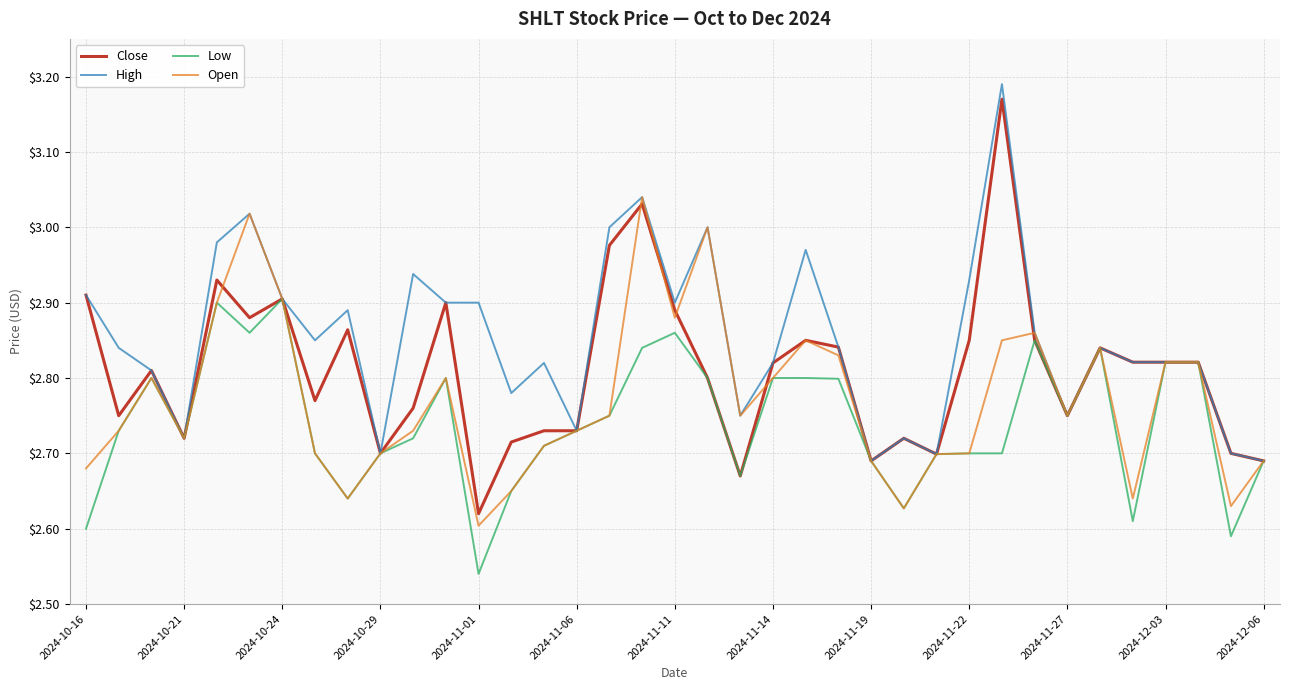

What are all the series names shown in the legend?

Close, High, Low, Open